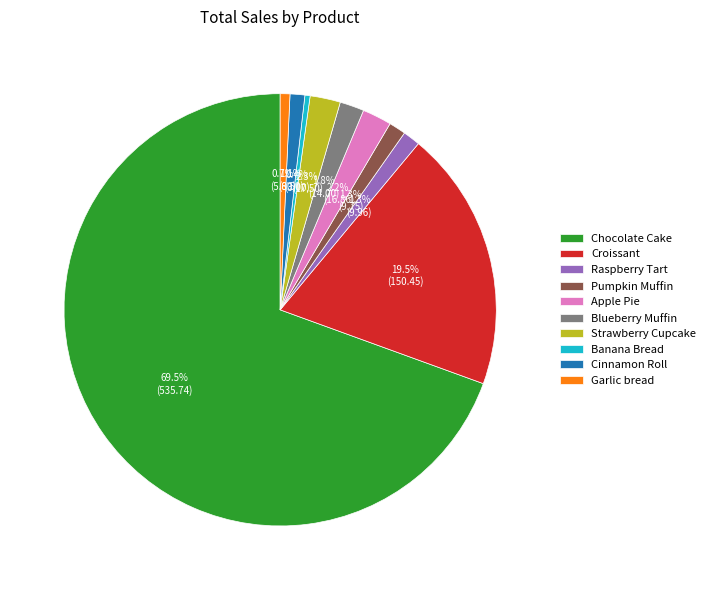

To the nearest percent, what is the difference between the largest and smallest slice percentages?

69%